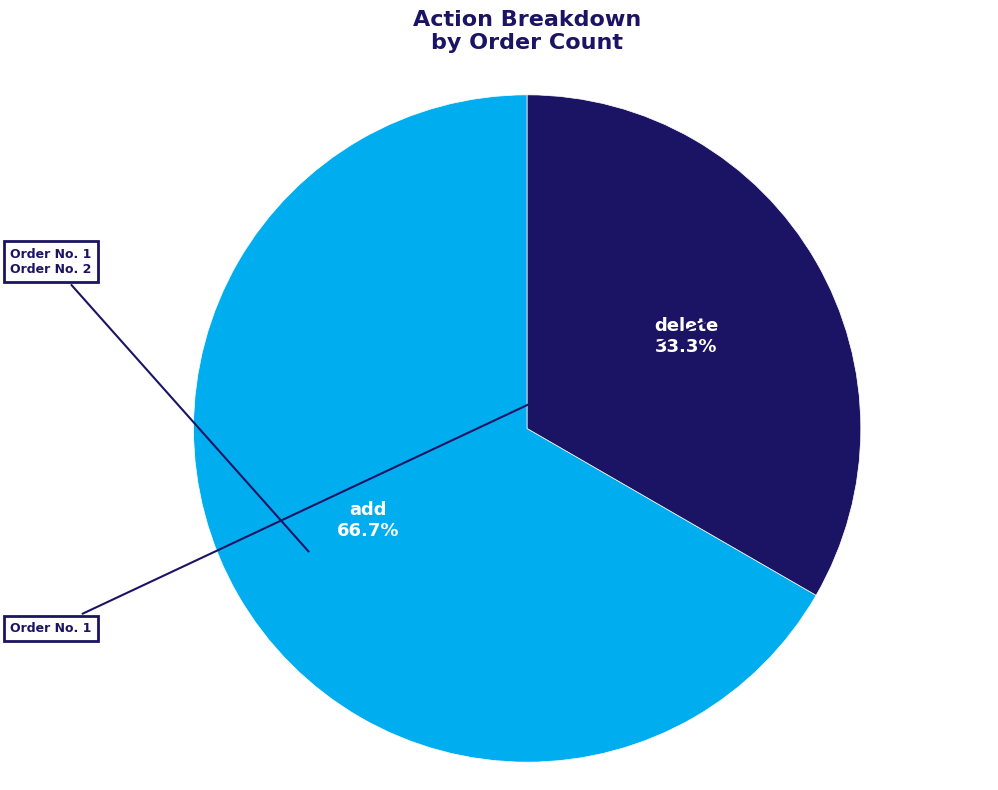

Which slice represents more than half of the pie?

add